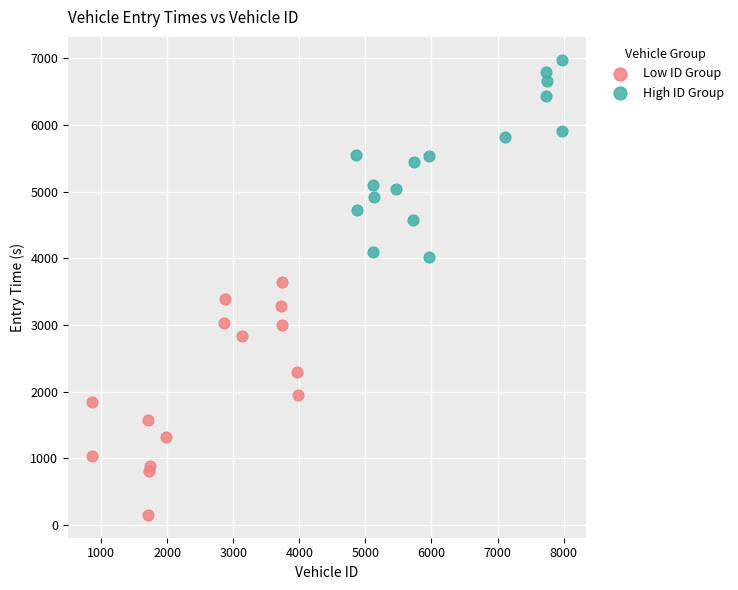

What are all the series names shown in the legend?

Low ID Group, High ID Group